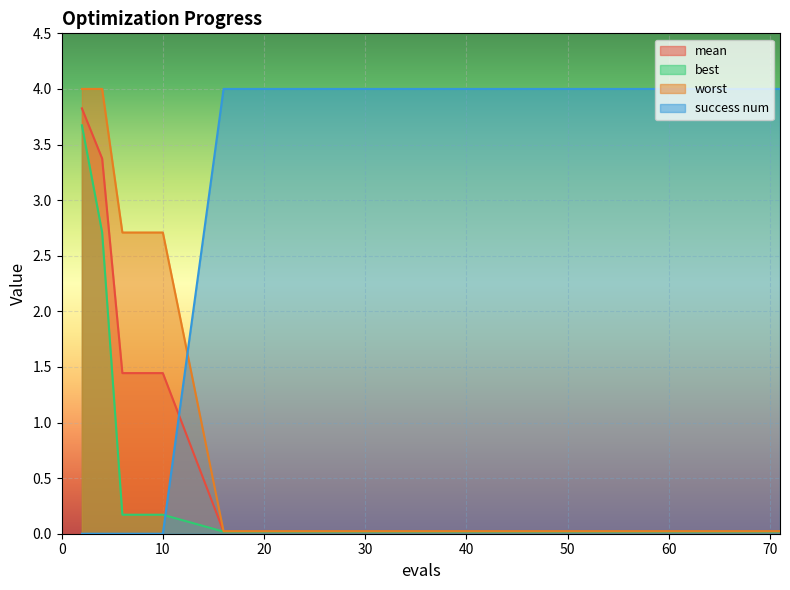

True or false: mean has more than 1 points higher than both neighbors.

False